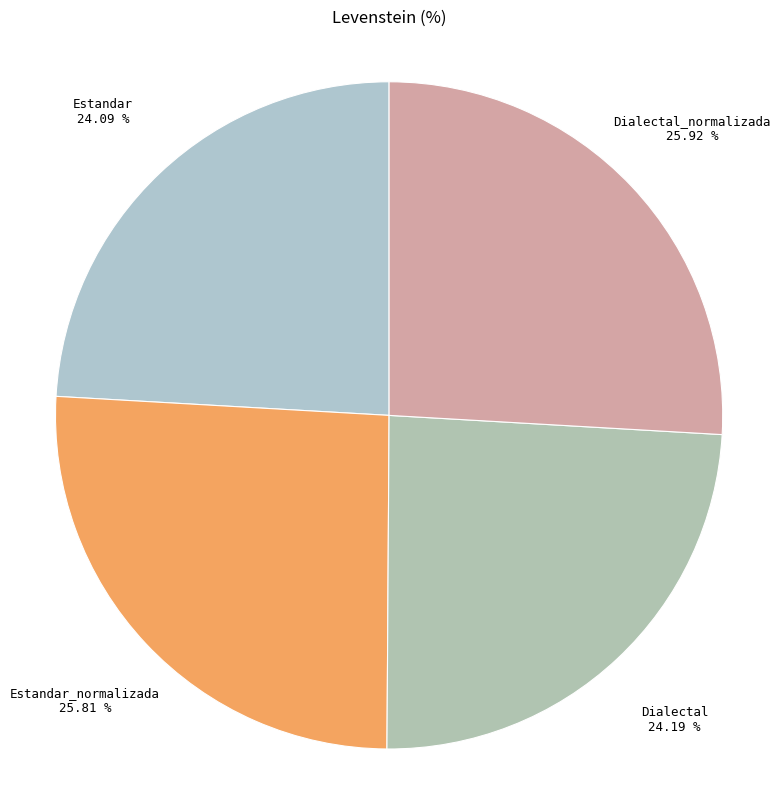

Count the number of slices in the pie.

4